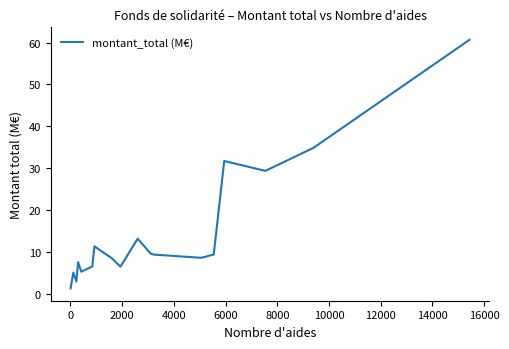

What is the maximum value shown in the chart?

60.7